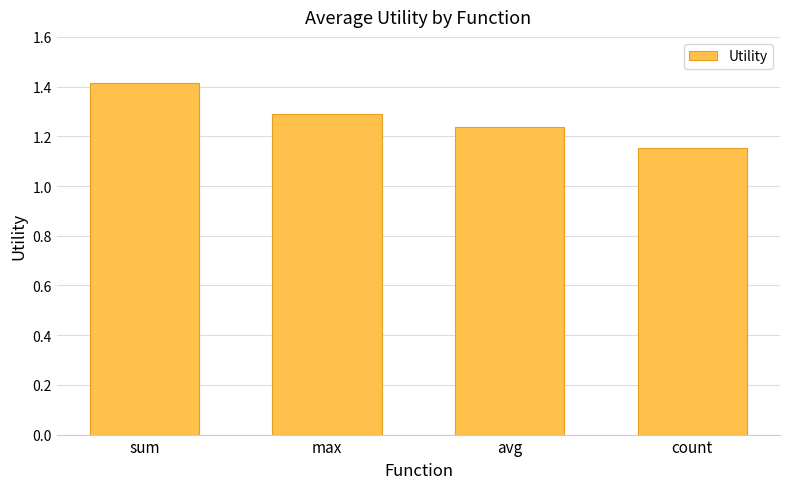

List the labels in order of value, smallest first.

count, avg, max, sum